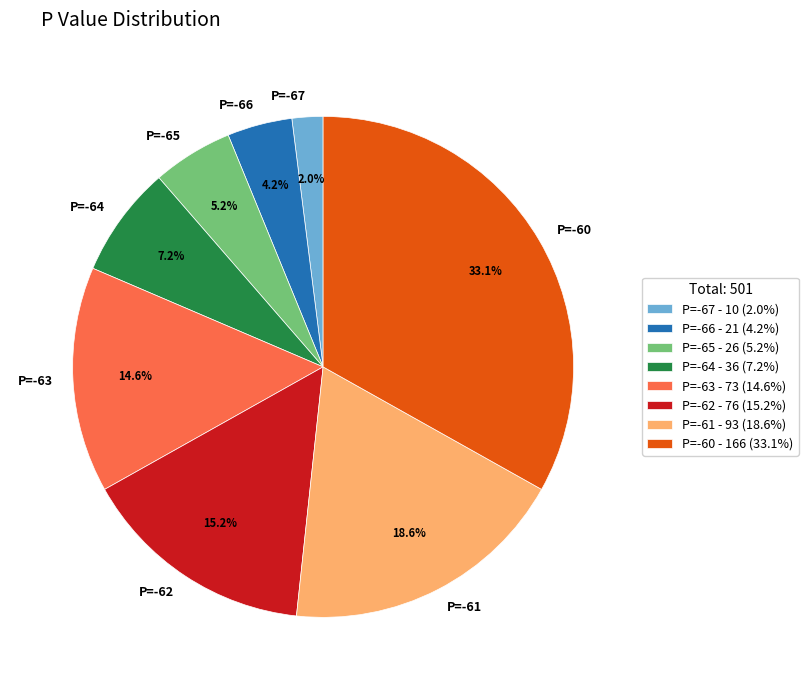

Does P=-67 account for over 50% of the chart?

No